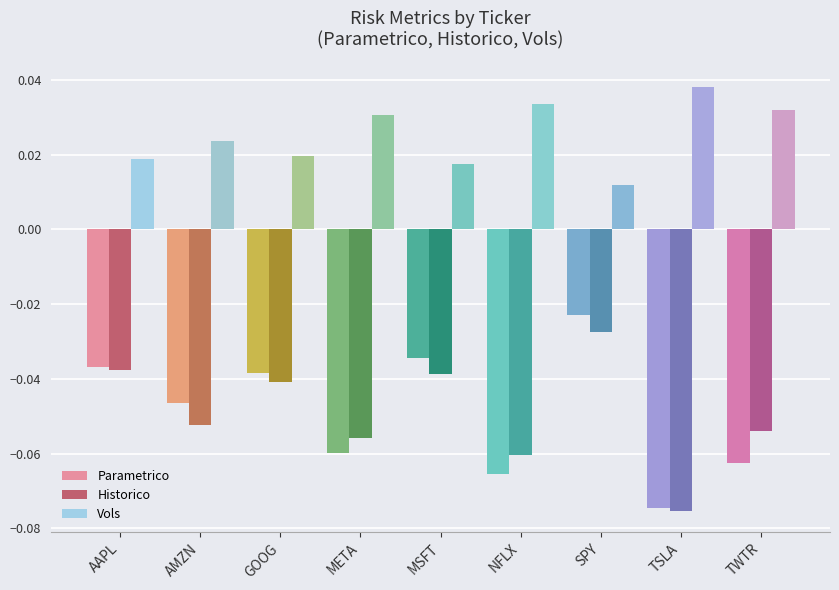

Rank the series at TWTR from highest to lowest value.

Vols, Historico, Parametrico